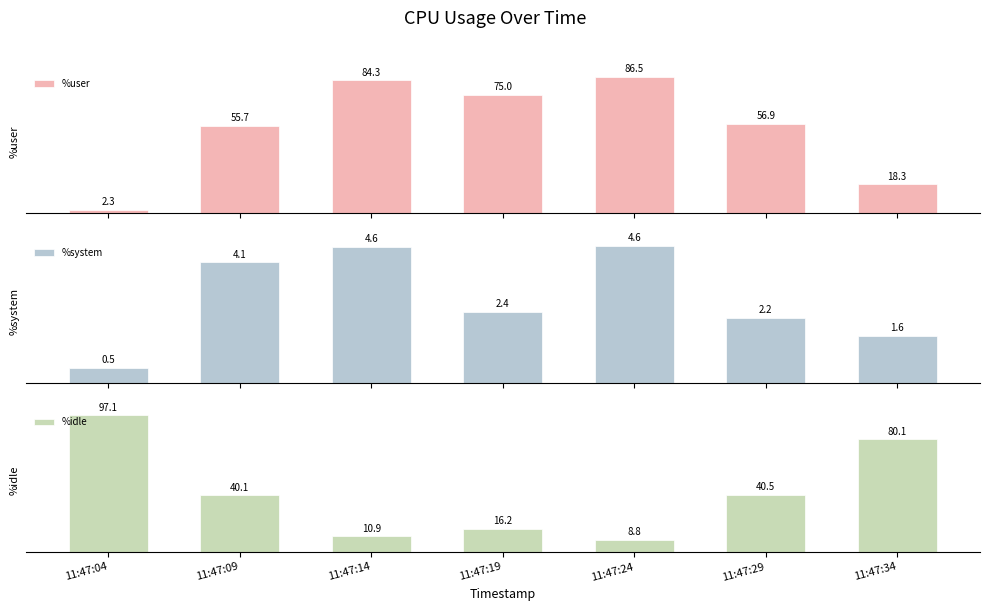

What is the difference between the second highest and minimum values in the %idle series?

71.3